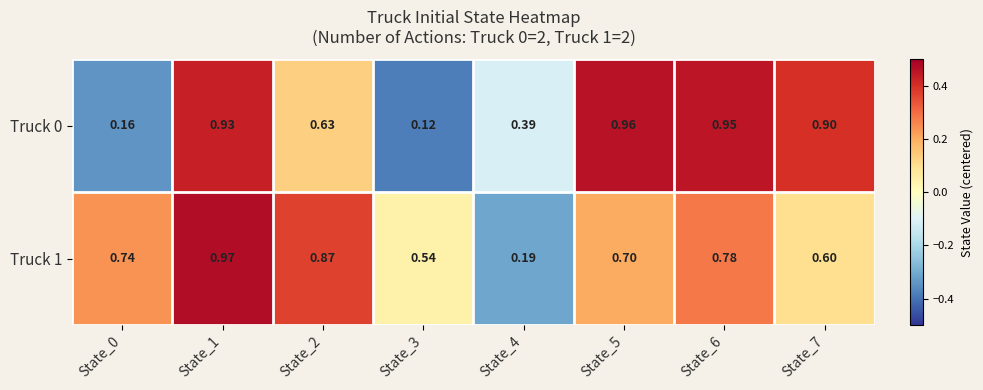

Is the value of Truck 0 at State_1 greater than the value of Truck 1 at State_3?

Yes